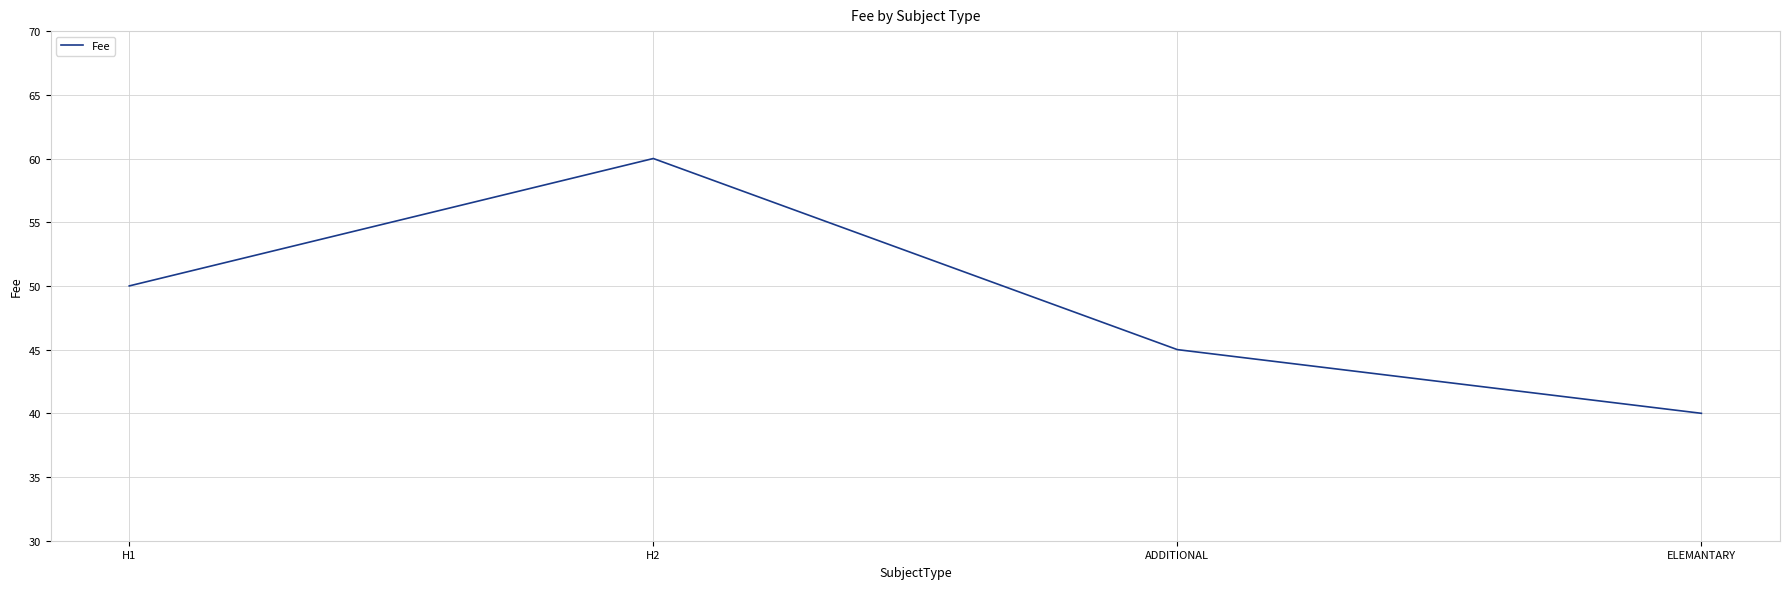

What position from the left is H1?

1